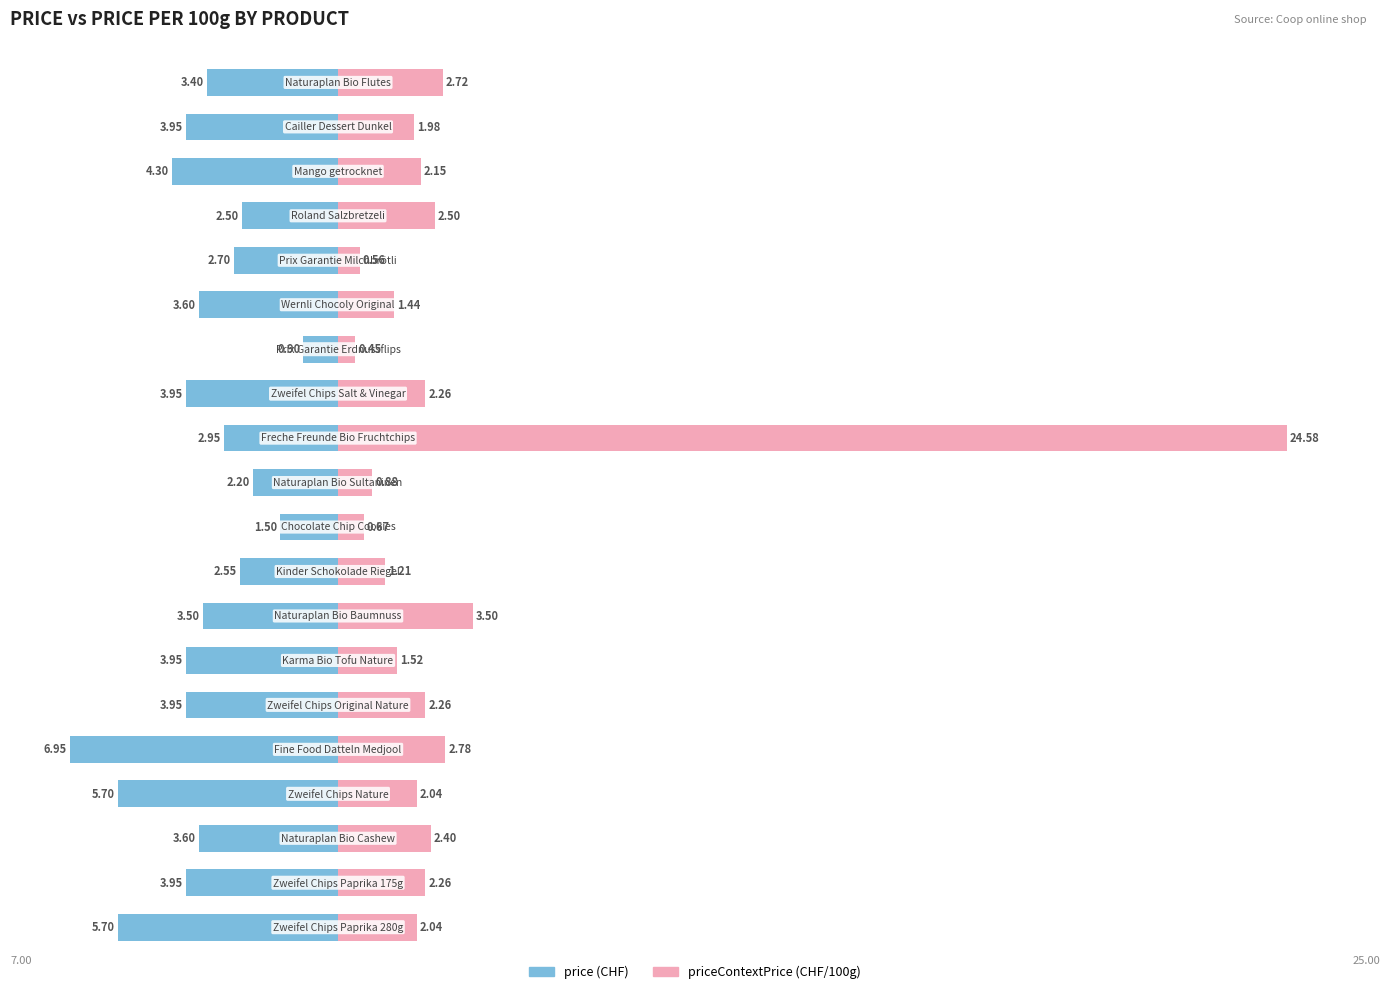

The priceContextPrice series shows 1.2 at 10. True or false?

False